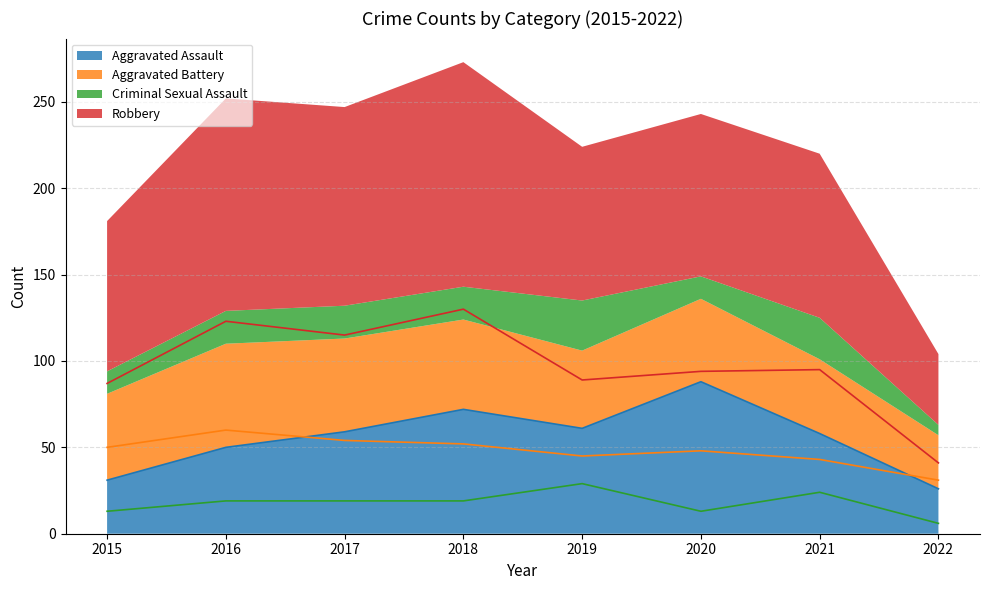

Which series has the largest total across all categories?

Robbery